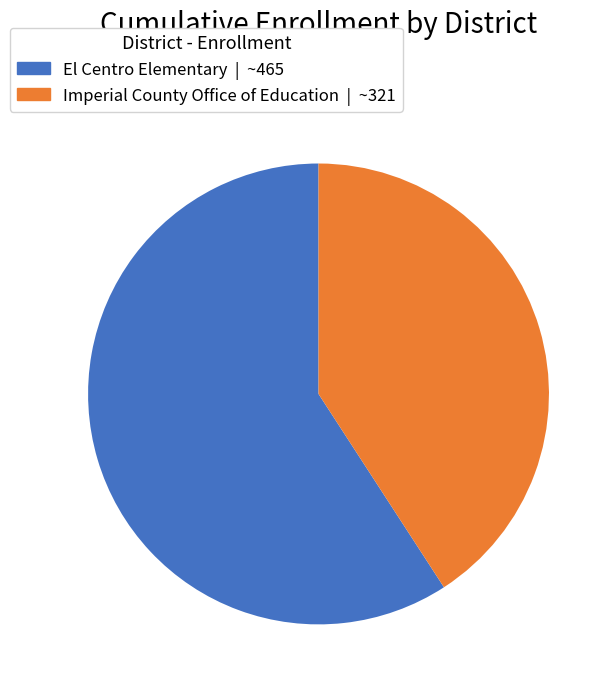

Which slice is the largest?

El Centro Elementary